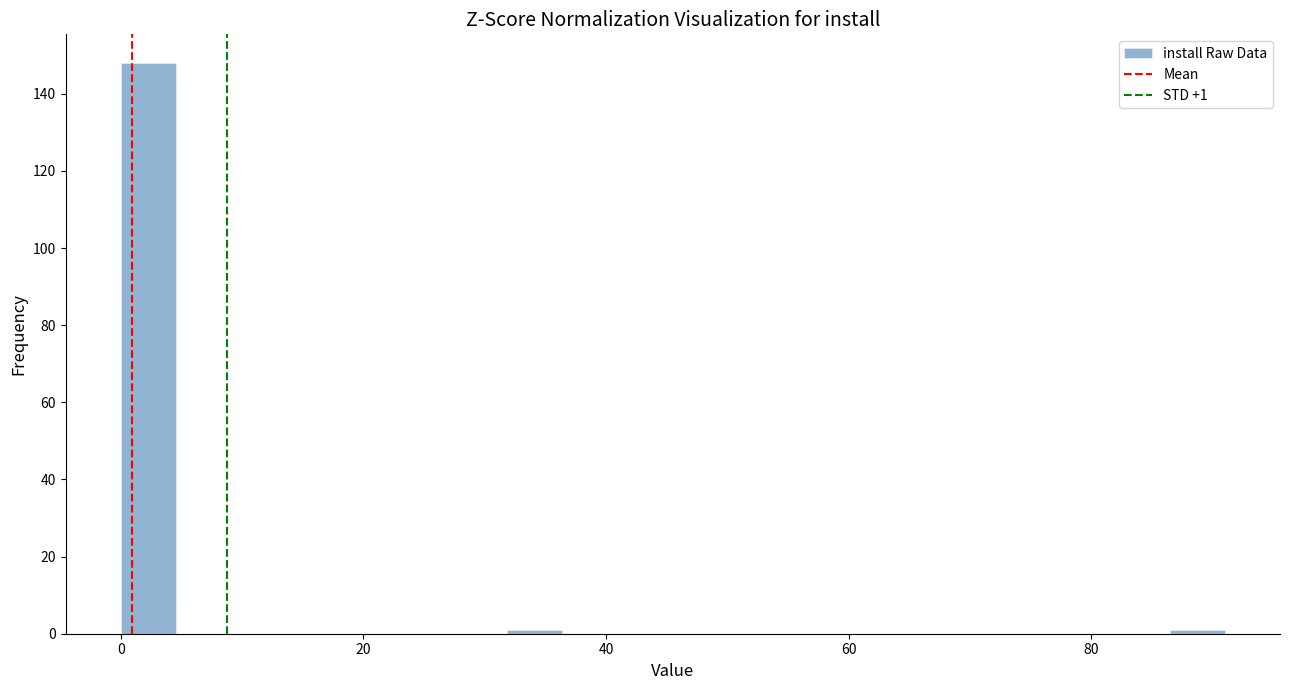

Around what value on the x-axis is the tallest bar? Give the approximate position of its centre, as read against the axis.

2